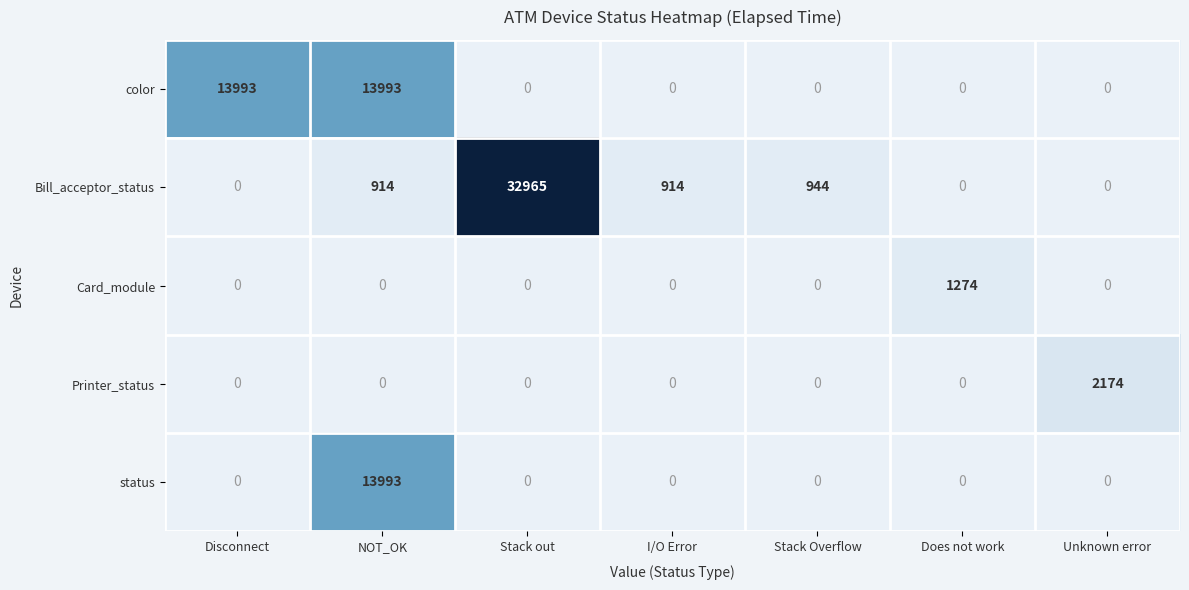

Between Disconnect and Unknown error, which series saw the biggest shift?

color